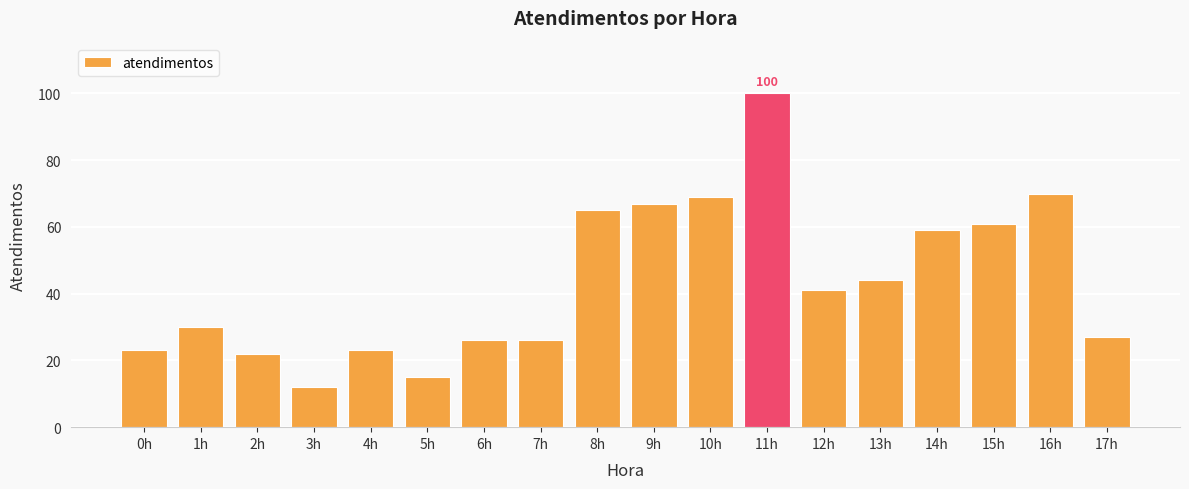

What is the change in value from 4h to 14h?

+36